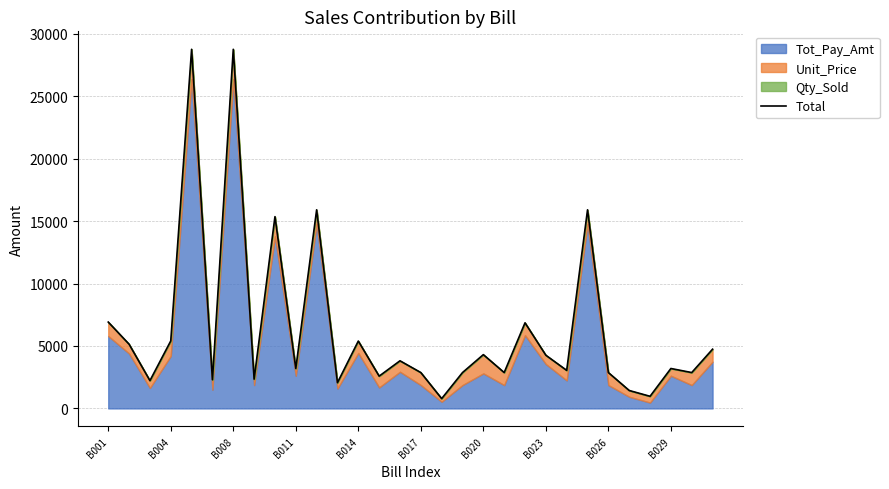

What is the ratio of the value at 13 to the value at B017?

1.1